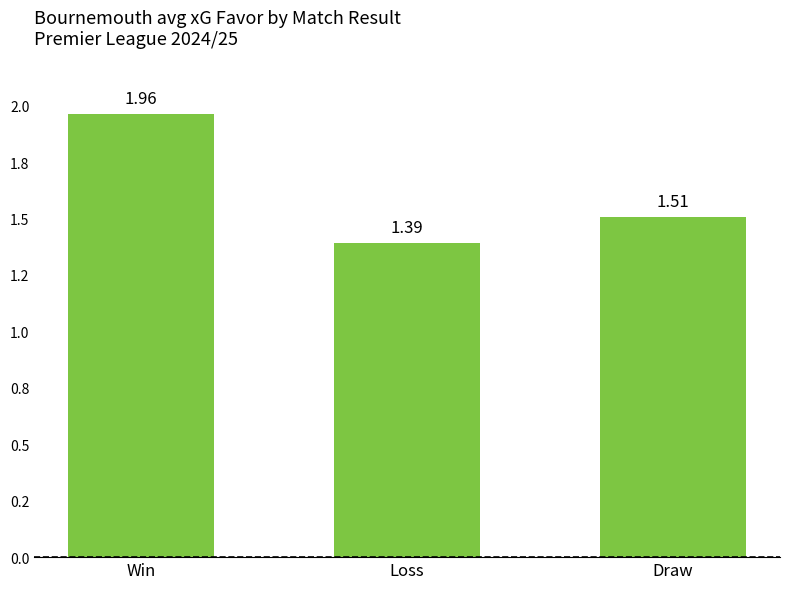

What position from the right is Draw?

1